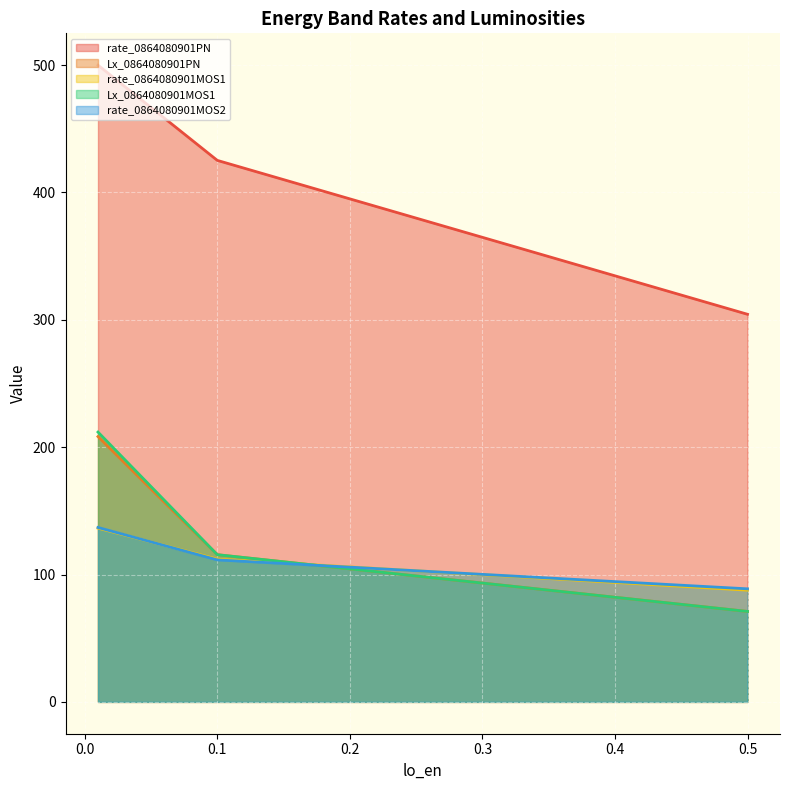

What is the minimum value shown in the chart?

71.0